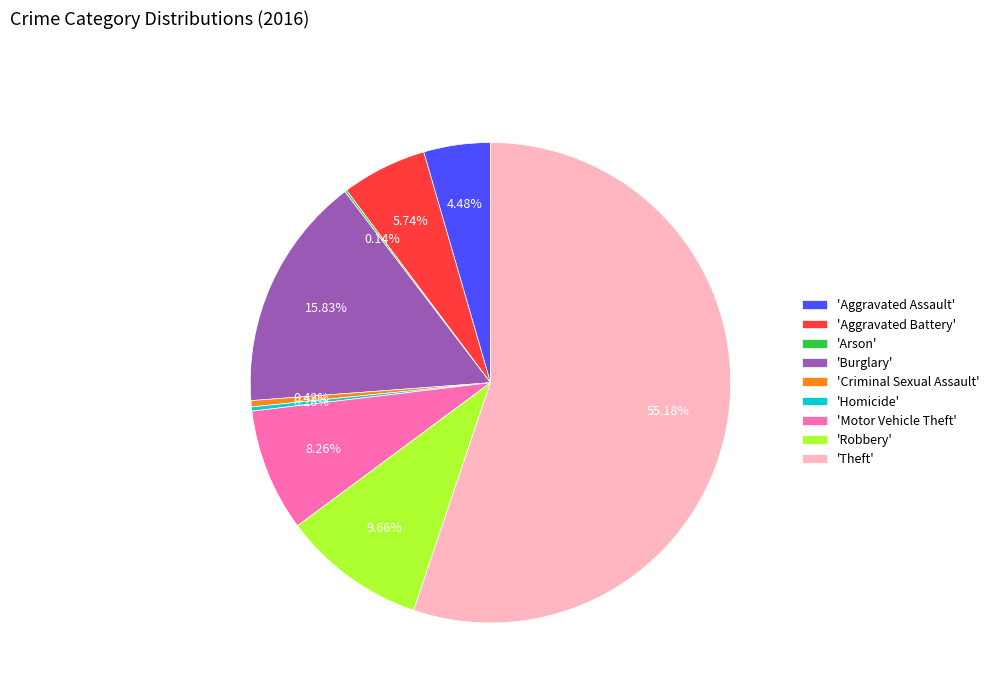

To the nearest percent, what is the difference between the largest and smallest slice percentages?

55%